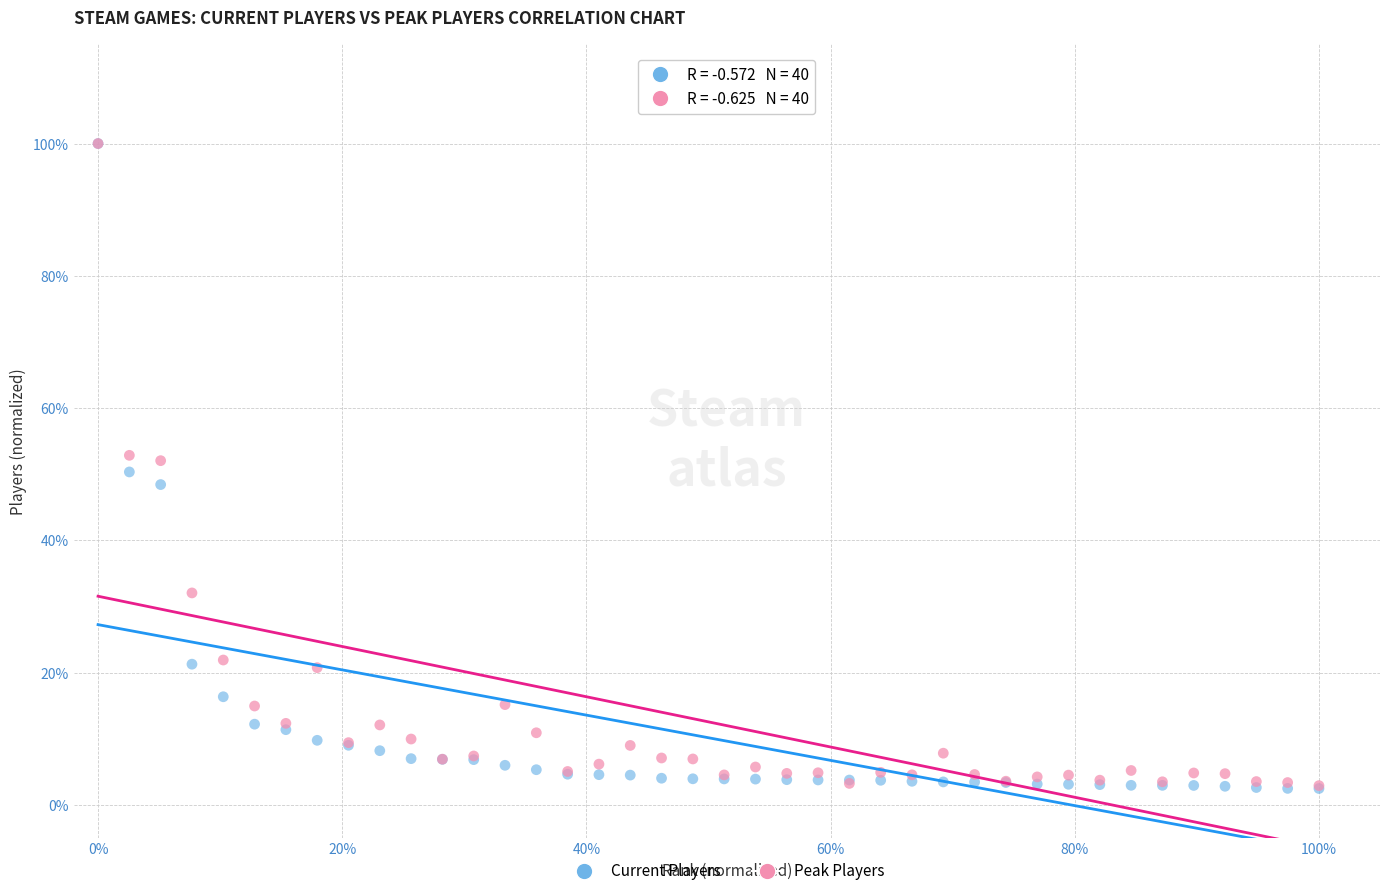

Which series has the widest spread of Y values?

Current Players